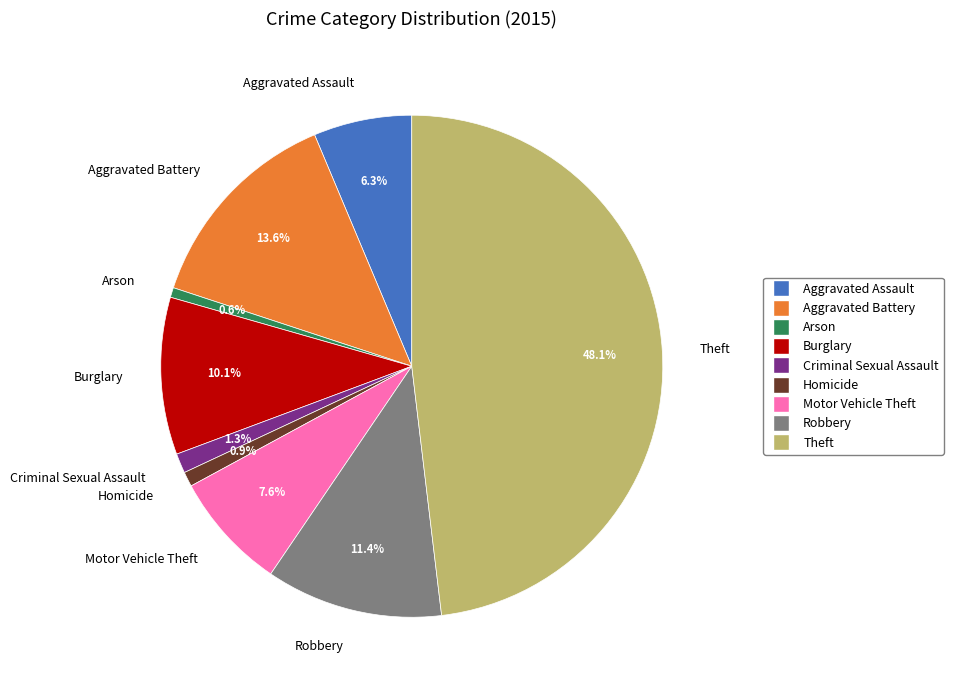

Combined, what portion of the pie is Criminal Sexual Assault and Theft?

49.4%